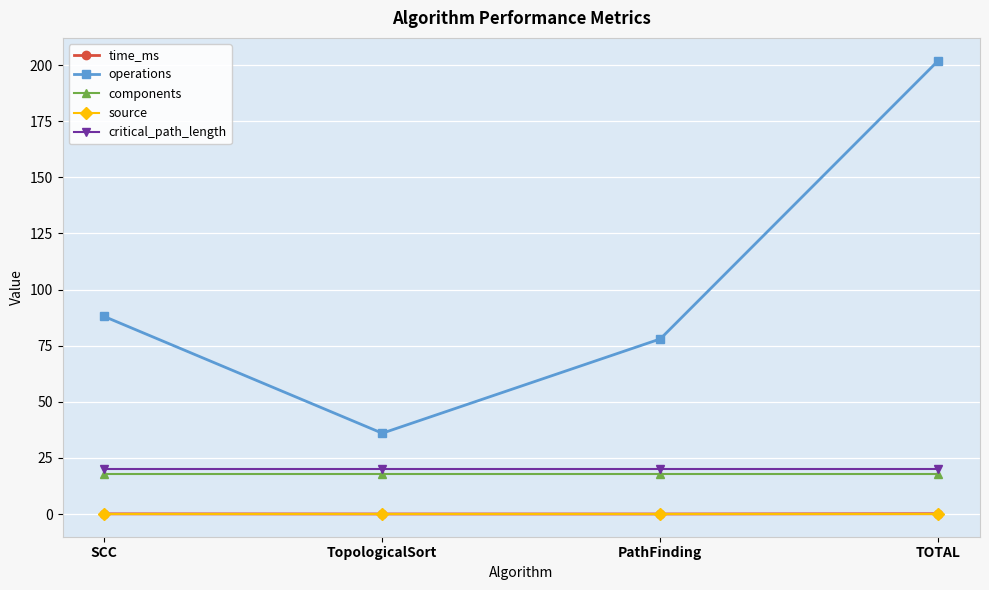

Between TopologicalSort and PathFinding, which series saw the biggest shift?

operations